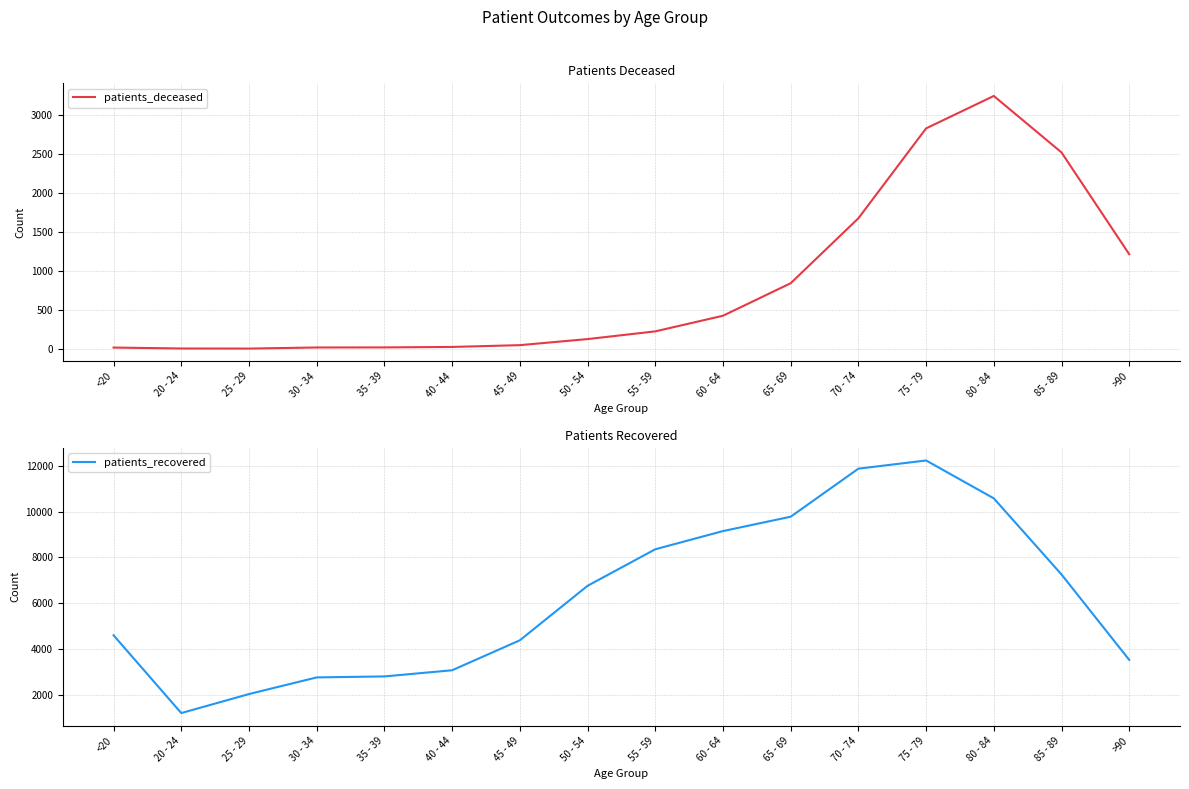

Which has a higher value, 35 - 39 or 25 - 29?

35 - 39